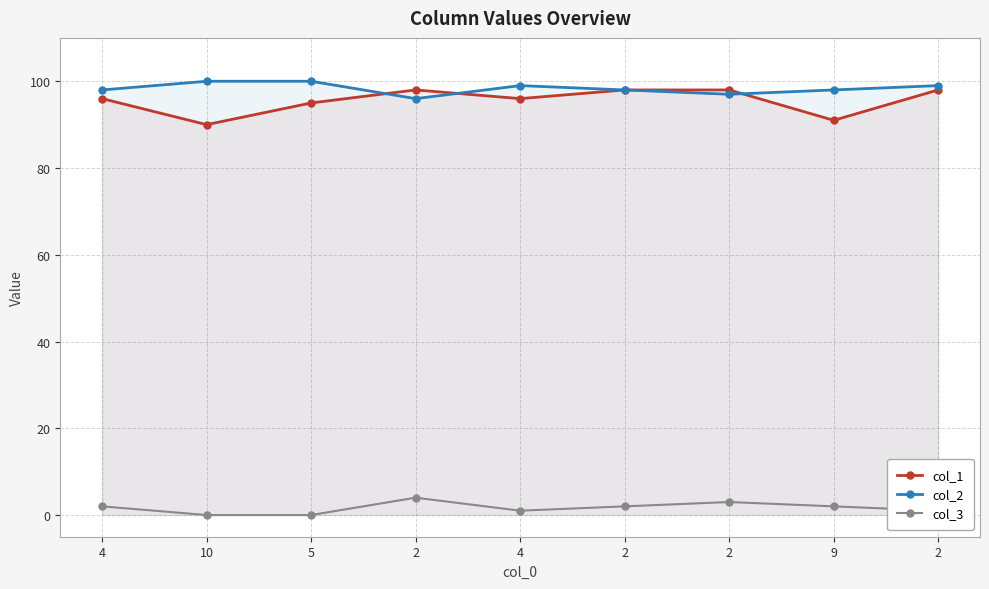

Which category has the highest value across all series?

10